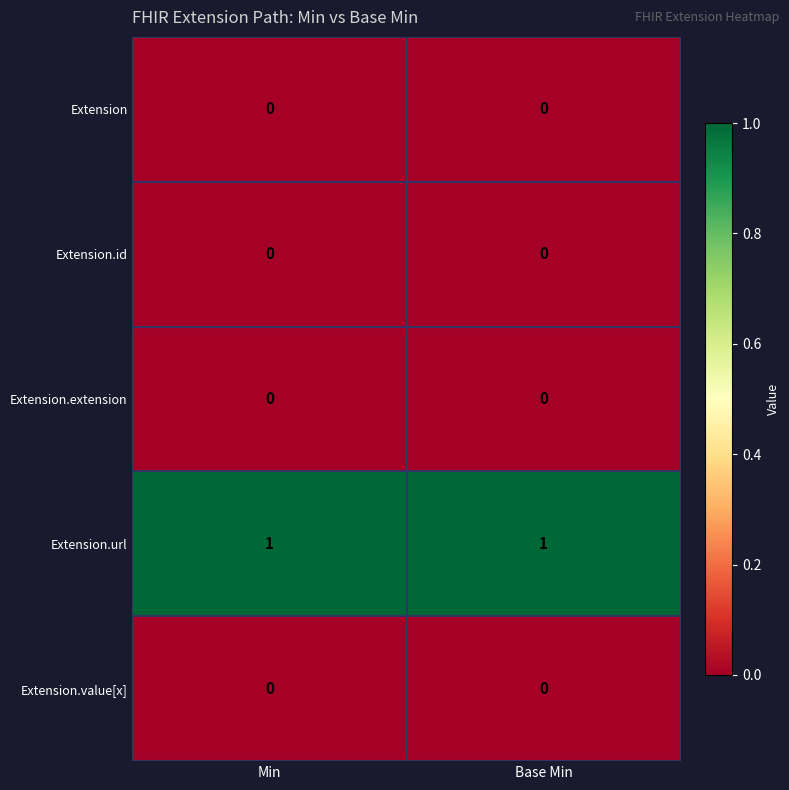

The Extension.value[x] series shows 0 at Min. True or false?

True